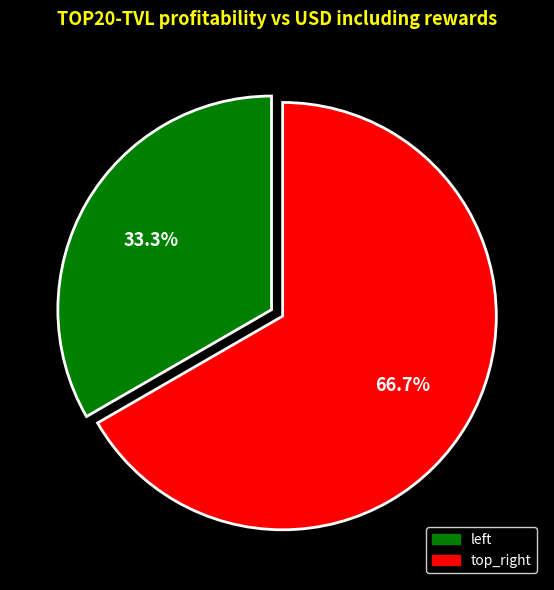

Count the number of slices in the pie.

2